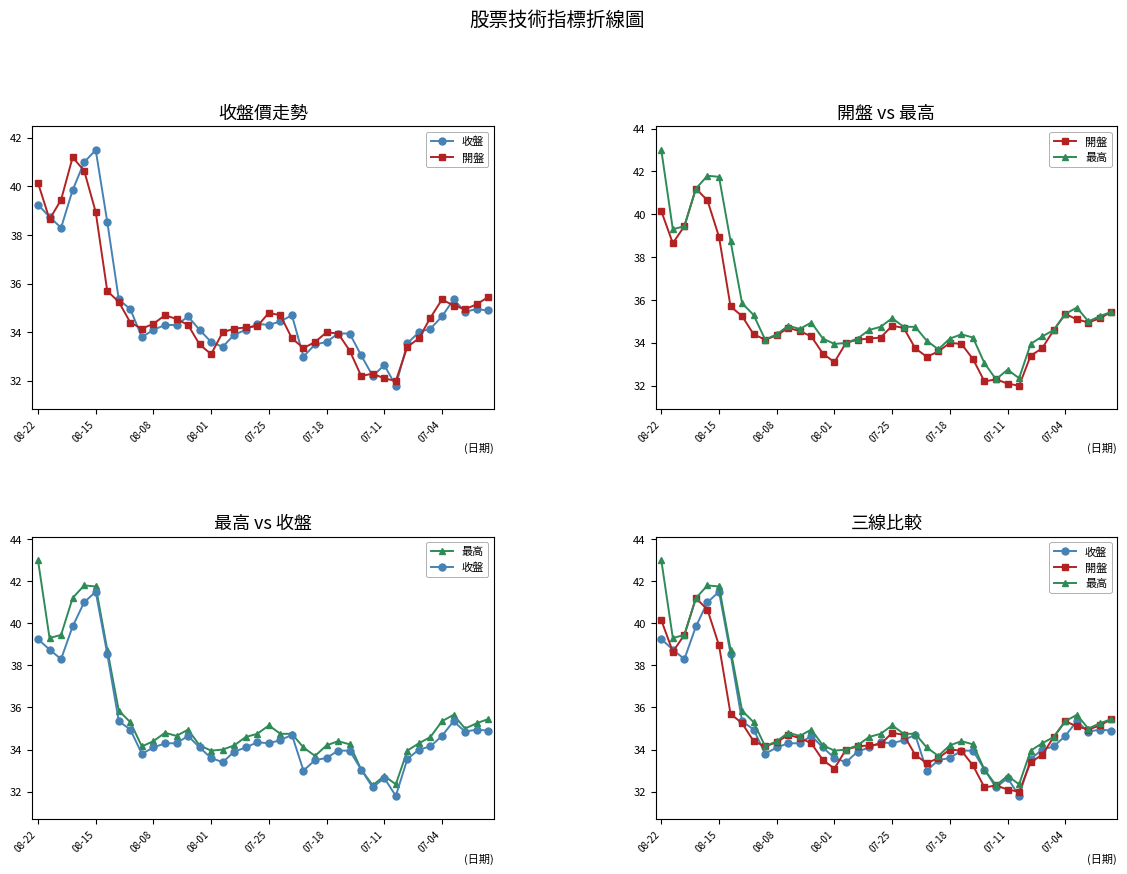

What is the sum of the 最高 values at 8 and 25?

69.5